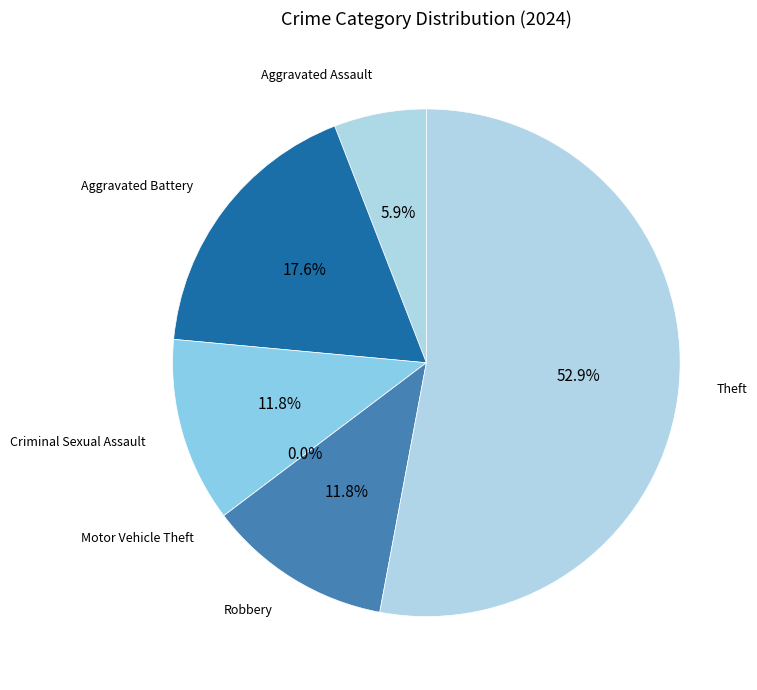

To the nearest percent, what is the combined percentage of Aggravated Assault and Motor Vehicle Theft?

6%